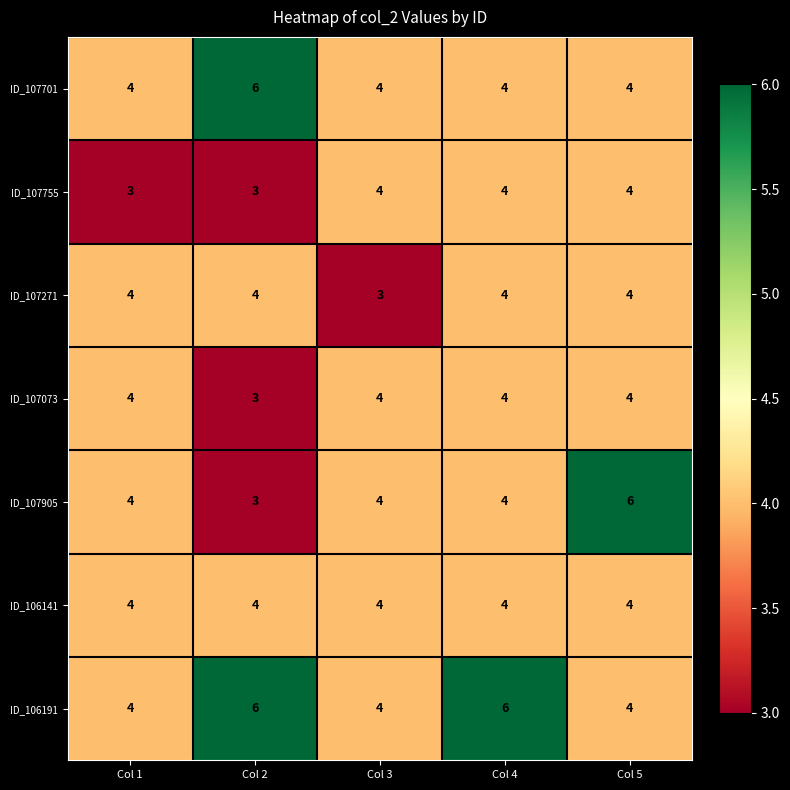

What is the minimum value for ID_107755?

3